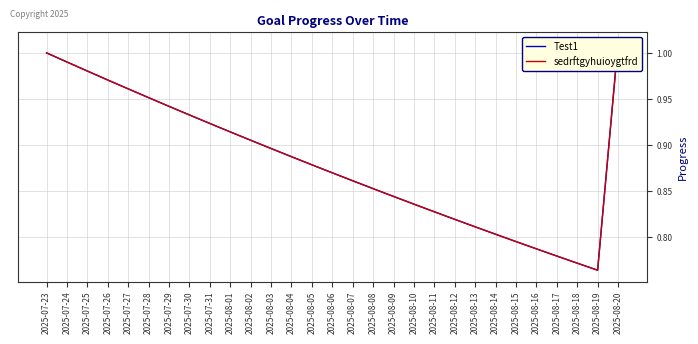

What is the difference between the maximum and minimum values in the sedrftgyhuioygtfrd series?

0.2